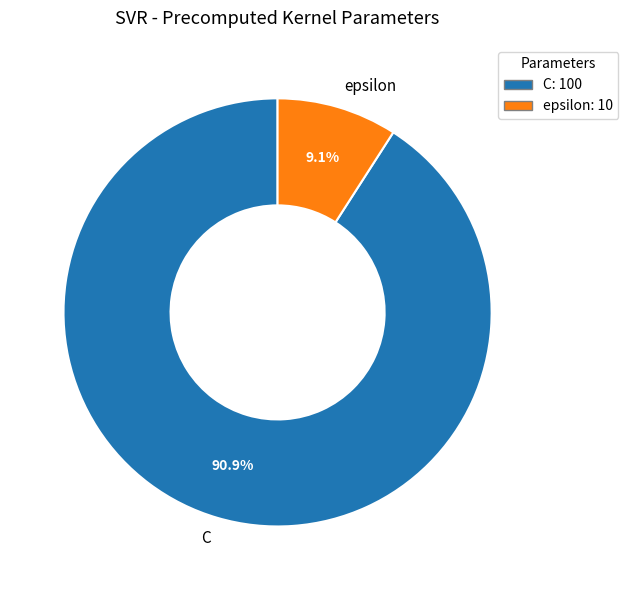

Combined, do epsilon and C account for over 50%?

Yes